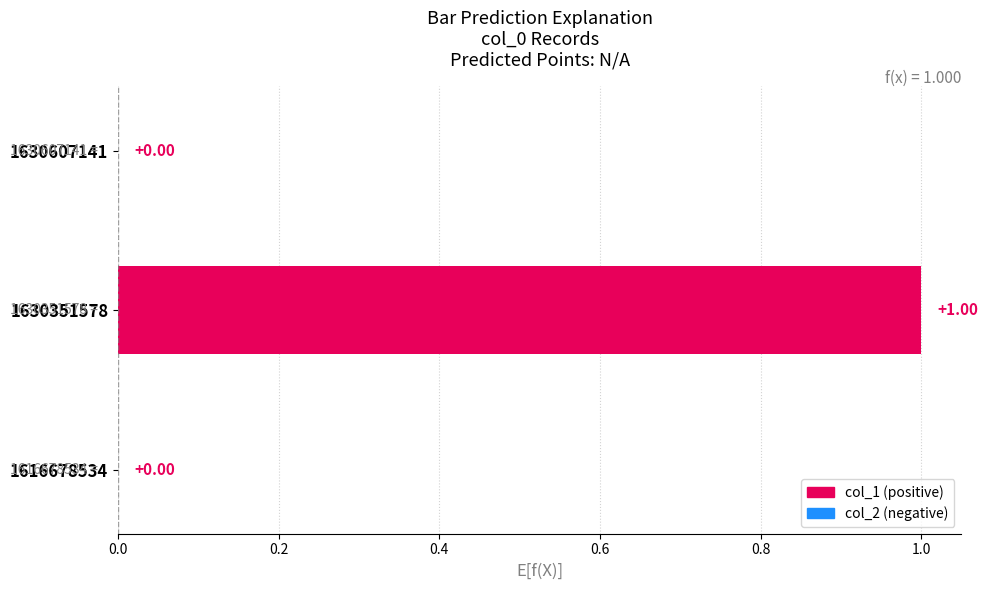

How many distinct data groups are displayed?

1